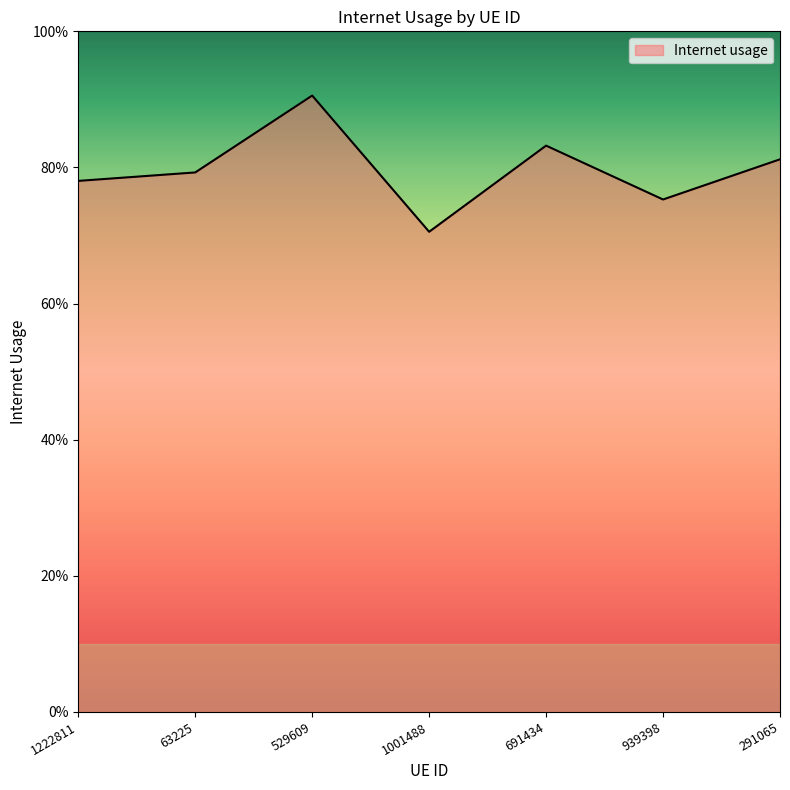

Does the chart have visible grid lines?

No